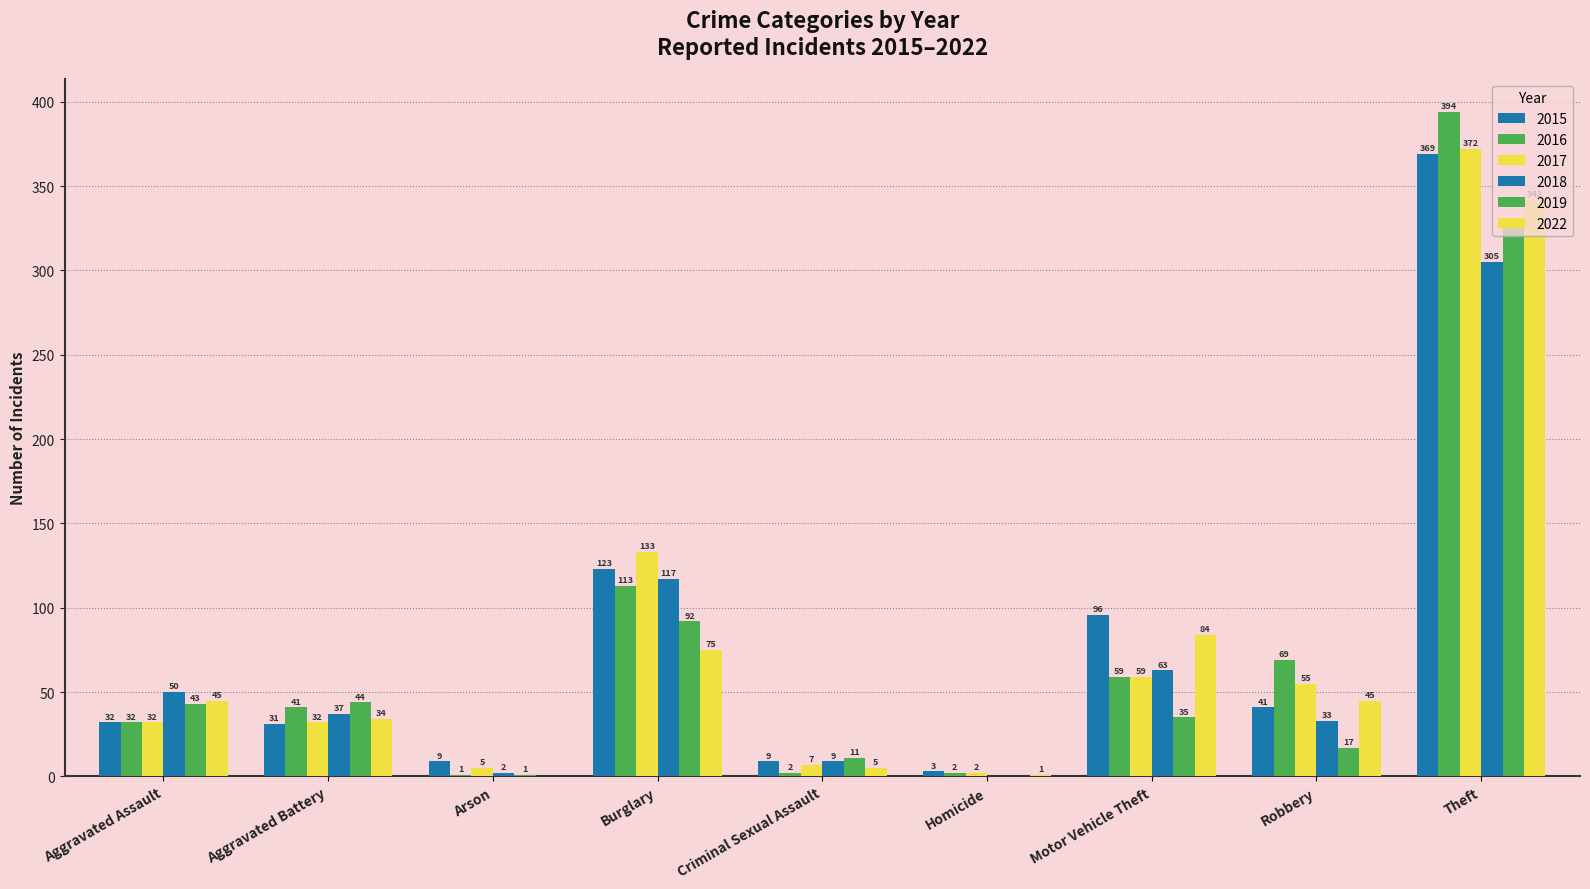

Which series has the largest total across all categories?

2015